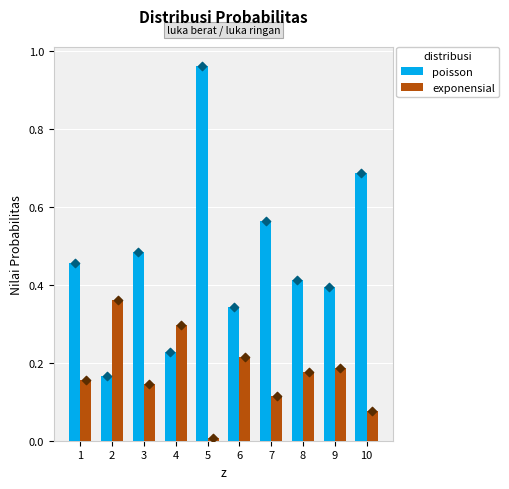

At how many categories does at least one series exceed 0?

10